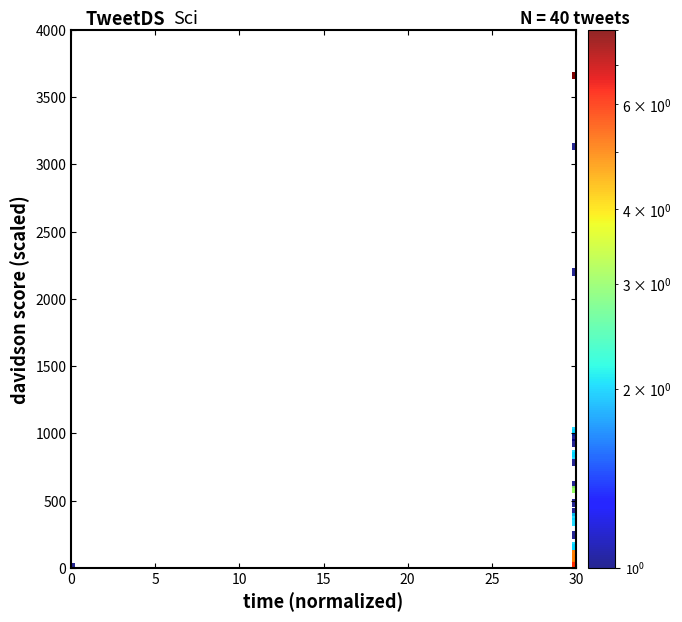

What Y value in the scatter plot is closest to 1833?

2199.2